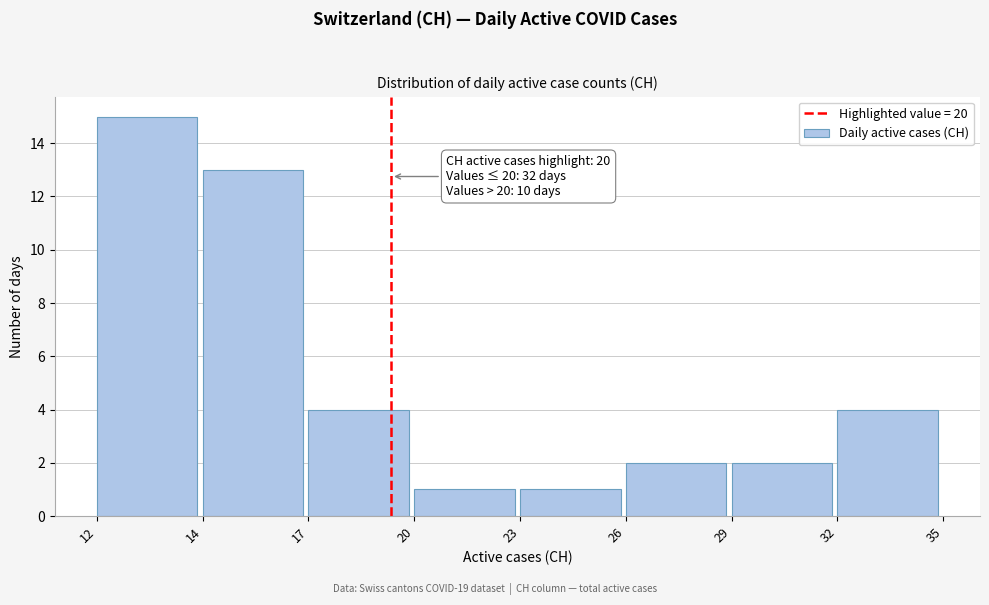

Reading left to right, transcribe all the data shown in this chart.

15	13	4	1	1	2	2	4